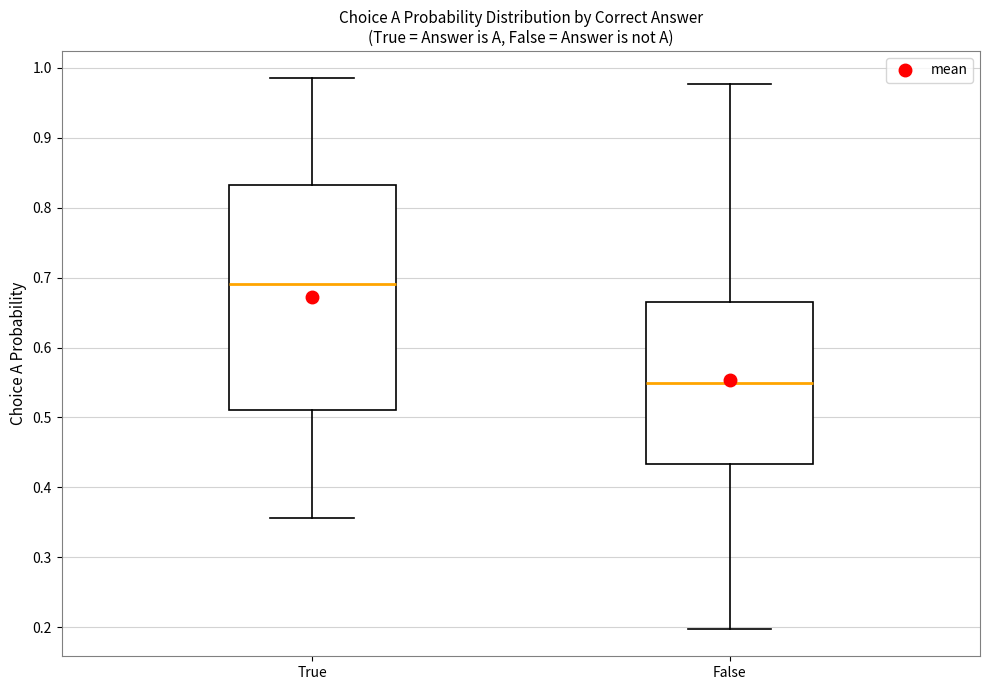

Reading left to right, transcribe this box plot: for each box, give where its median line is, the range the box spans, and where its two whiskers end, as read against the y-axis. The values are not printed on the chart, so give them approximately, as read against the axis.

True: median 0.69, box 0.51 to 0.83, whiskers 0.36 to 0.98
False: median 0.55, box 0.43 to 0.67, whiskers 0.20 to 0.98